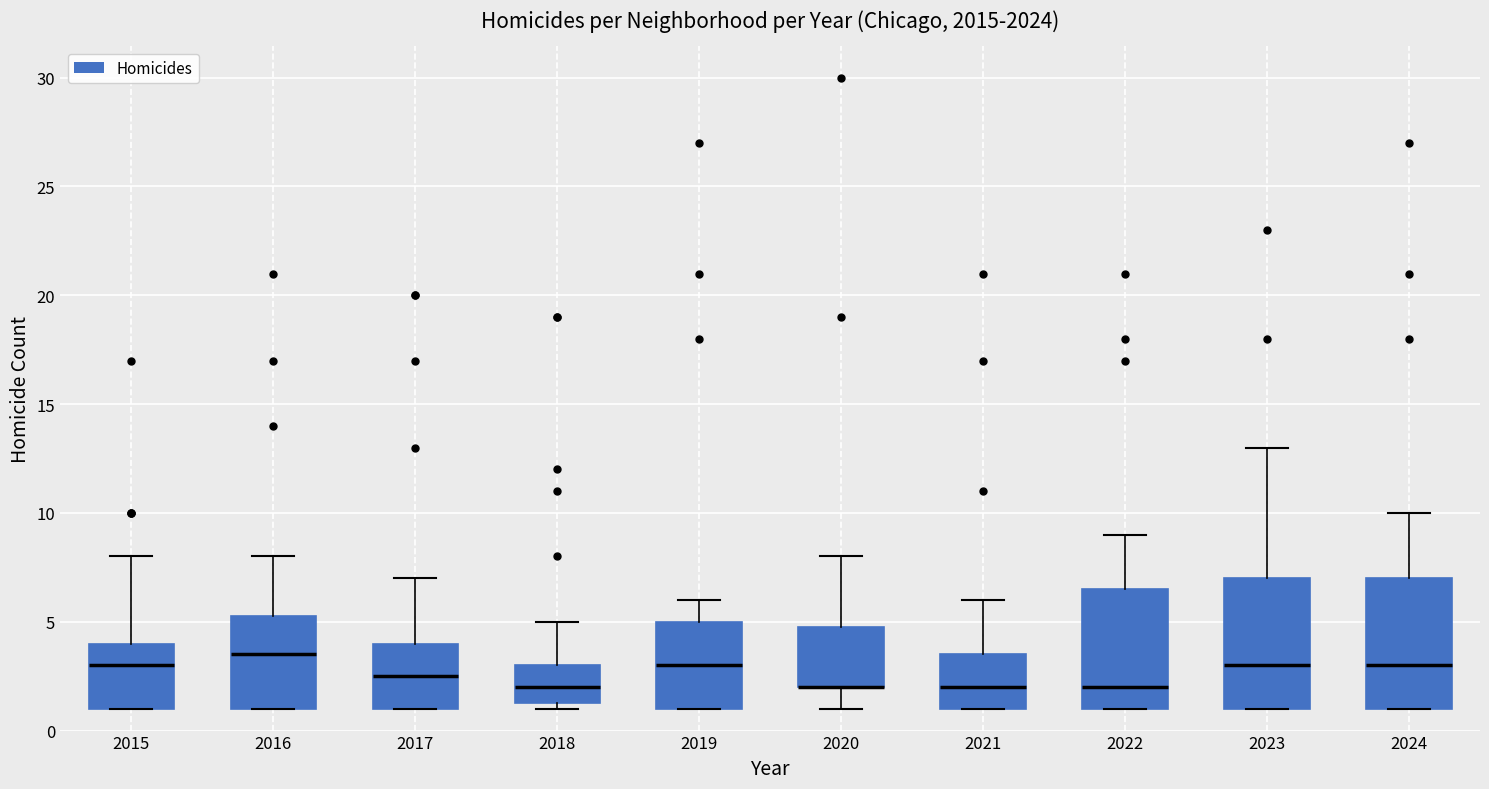

Reading left to right, transcribe this box plot: for each box, give where its median line is, the range the box spans, and where its two whiskers end, as read against the y-axis. The values are not printed on the chart, so give them approximately, as read against the axis.

2015: median 3.0, box 1.0 to 4.0, whiskers 1.0 to 8.0
2016: median 3.5, box 1.0 to 5.5, whiskers 1.0 to 8.0
2017: median 2.5, box 1.0 to 4.0, whiskers 1.0 to 7.0
2018: median 2.0, box 1.5 to 3.0, whiskers 1.0 to 5.0
2019: median 3.0, box 1.0 to 5.0, whiskers 1.0 to 6.0
2020: median 2.0 (drawn on the box's lower edge), box 2.0 to 5.0, whiskers 1.0 to 8.0
2021: median 2.0, box 1.0 to 3.5, whiskers 1.0 to 6.0
2022: median 2.0, box 1.0 to 6.5, whiskers 1.0 to 9.0
2023: median 3.0, box 1.0 to 7.0, whiskers 1.0 to 13.0
2024: median 3.0, box 1.0 to 7.0, whiskers 1.0 to 10.0